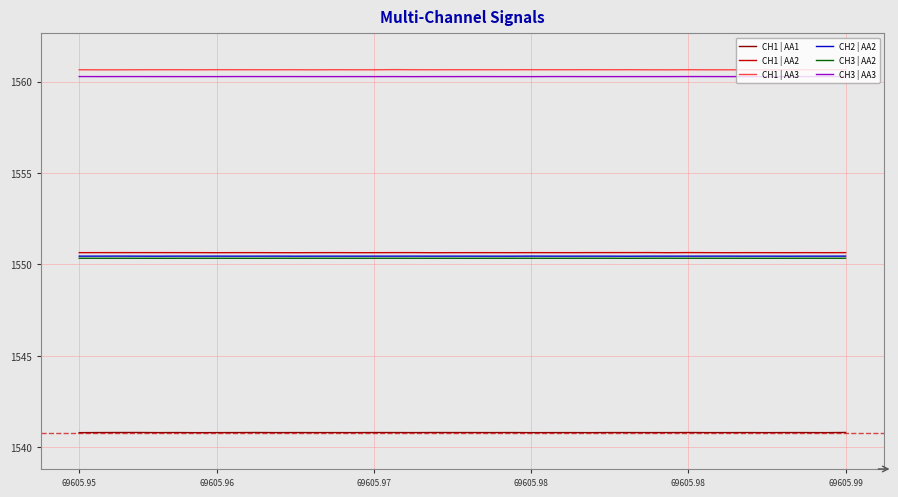

True or false: CH1 | AA3 and CH3 | AA2 cross at least once.

False